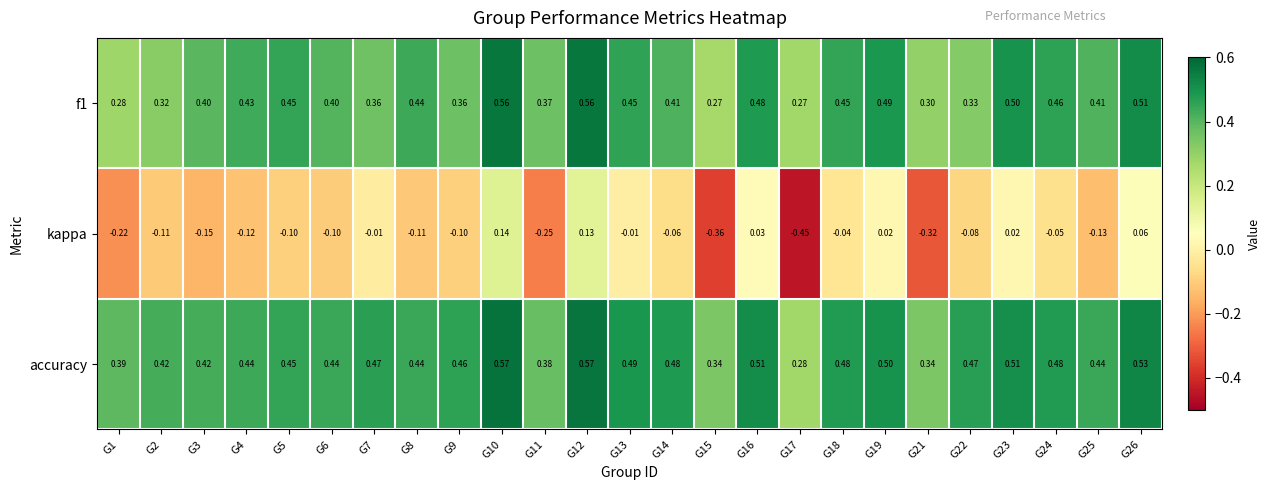

At how many categories does at least one series exceed 0?

25